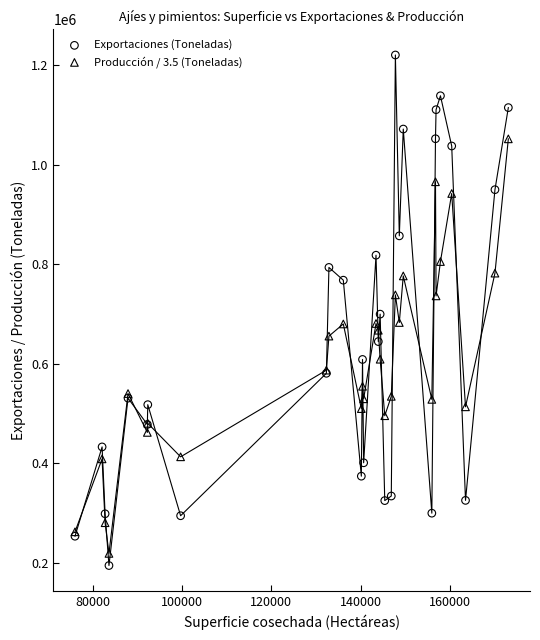

Which series has the widest spread of Y values?

Exportaciones (Toneladas)